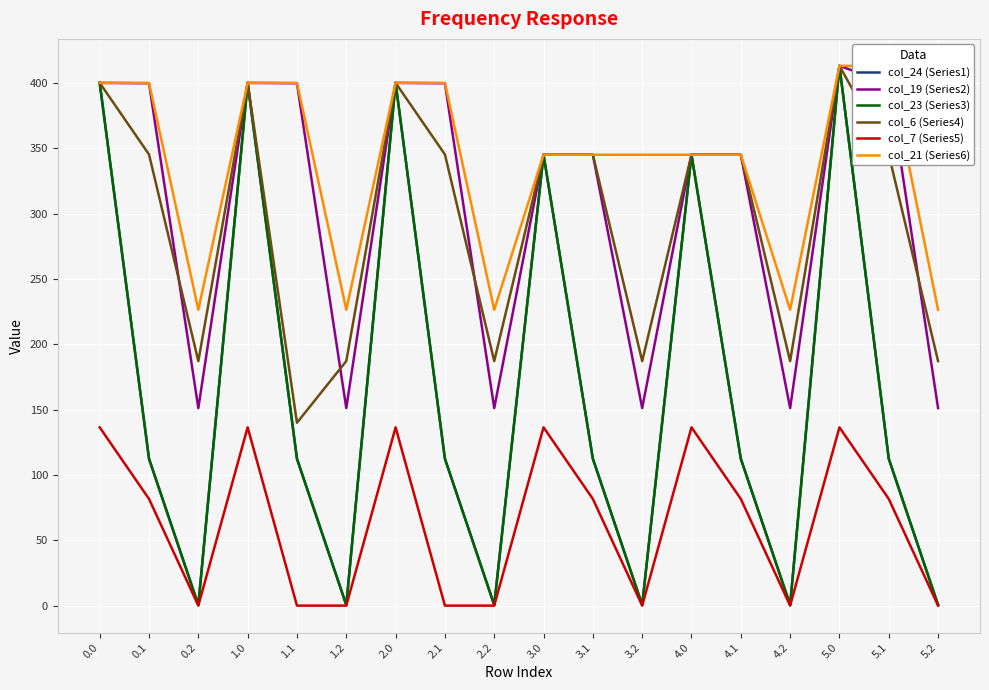

How many values in the col_24 (Series1) series are below 112?

6